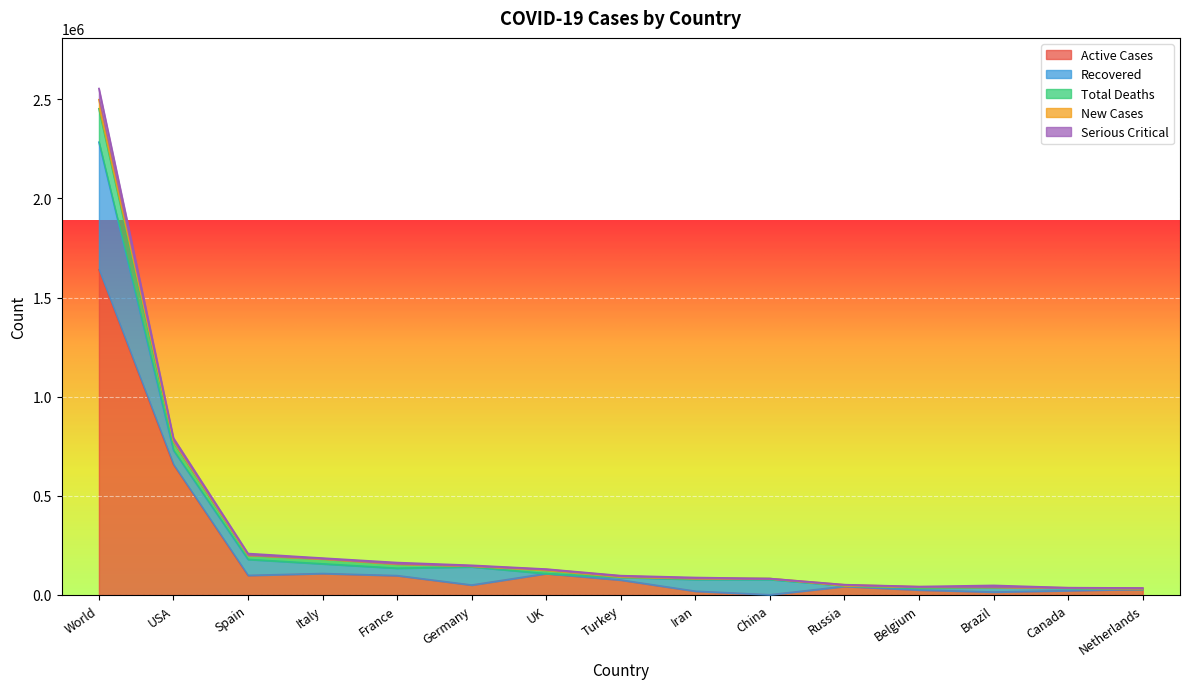

What is the lowest value of the Total Deaths series?

35313